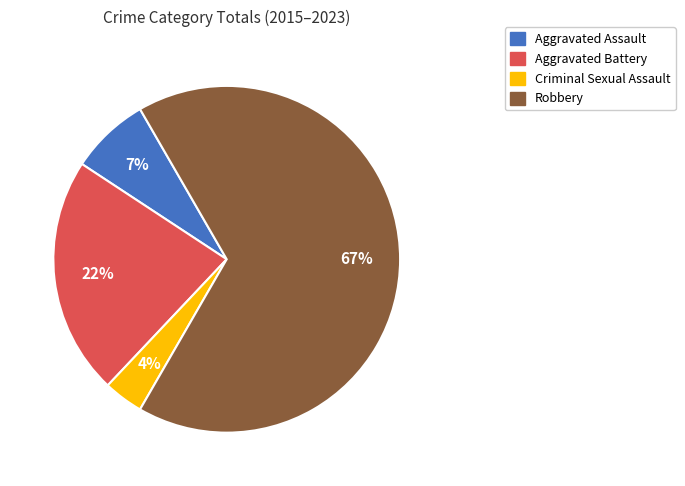

How many slices are in this pie chart?

4